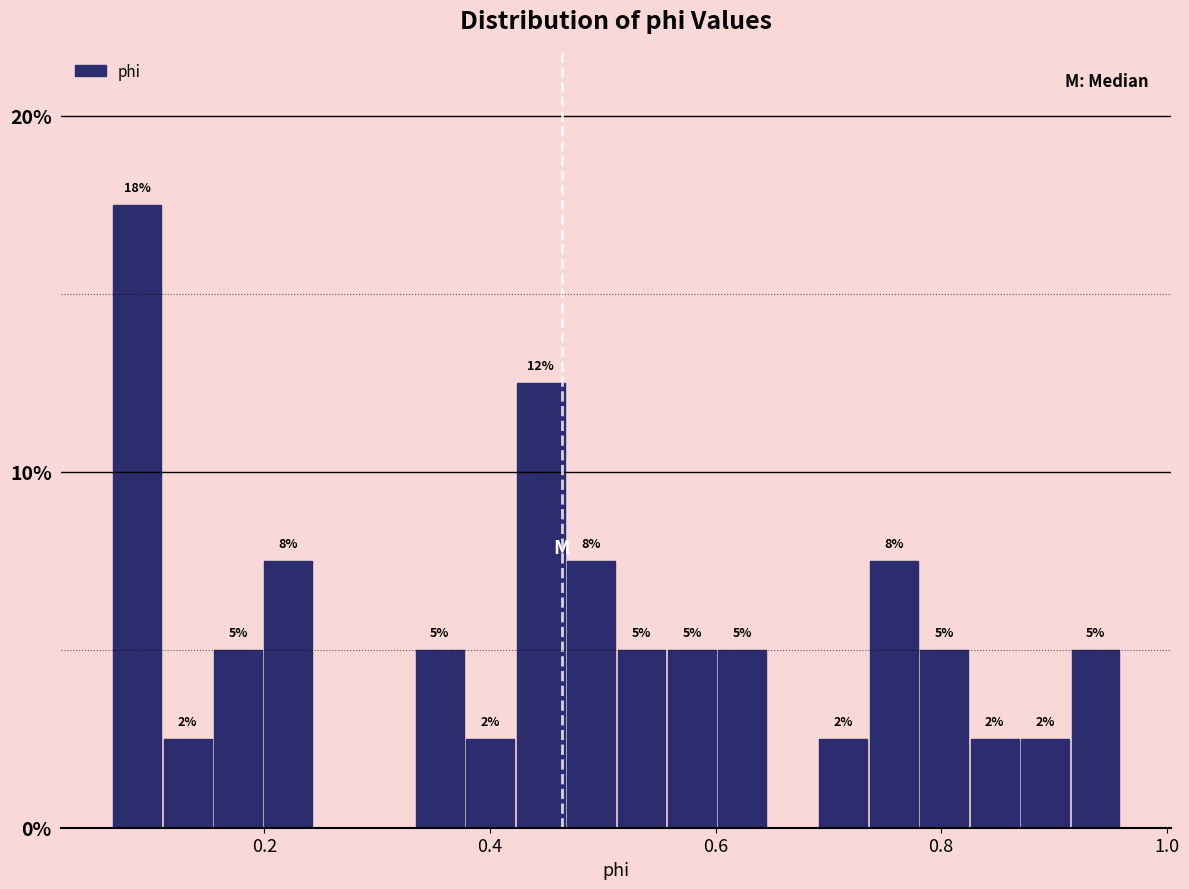

Around what value on the x-axis is the tallest bar? Give the approximate position of its centre, as read against the axis.

0.08